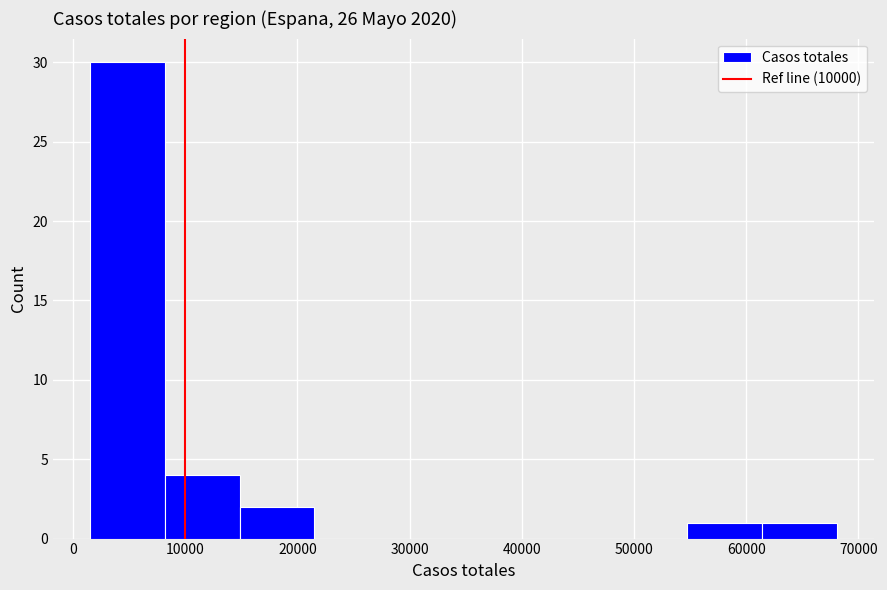

Reading left to right, transcribe this chart: for each bar, give the range it covers on the x-axis and its height. Neither the bar edges nor the heights are printed on the chart, so give them approximately, as read against the axes.

2000 to 8000: 30
8000 to 15000: 4
15000 to 21000: 2
21000 to 28000: 0
28000 to 35000: 0
35000 to 41000: 0
41000 to 48000: 0
48000 to 55000: 0
55000 to 61000: 1
61000 to 68000: 1